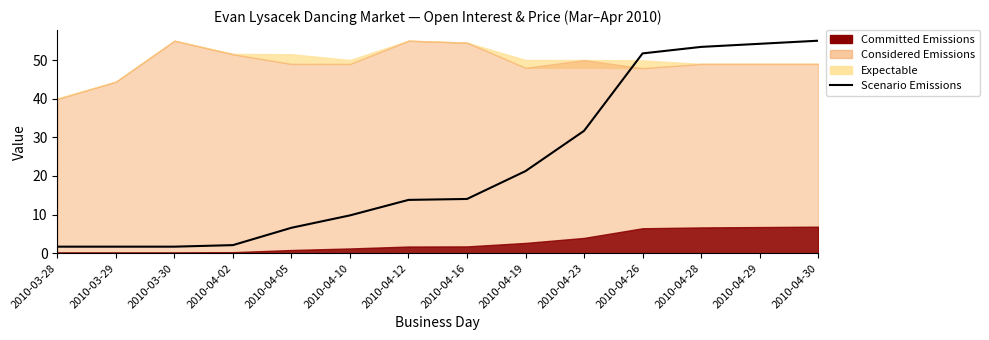

What is the greatest value displayed?

55.0